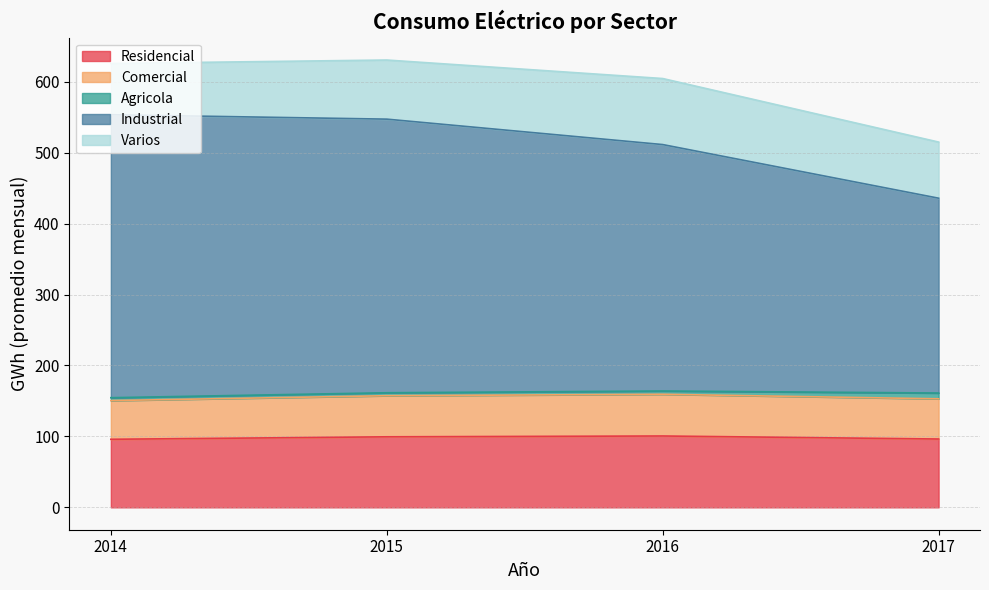

What is the value of the Residencial point at the 2nd from the left?

99.0